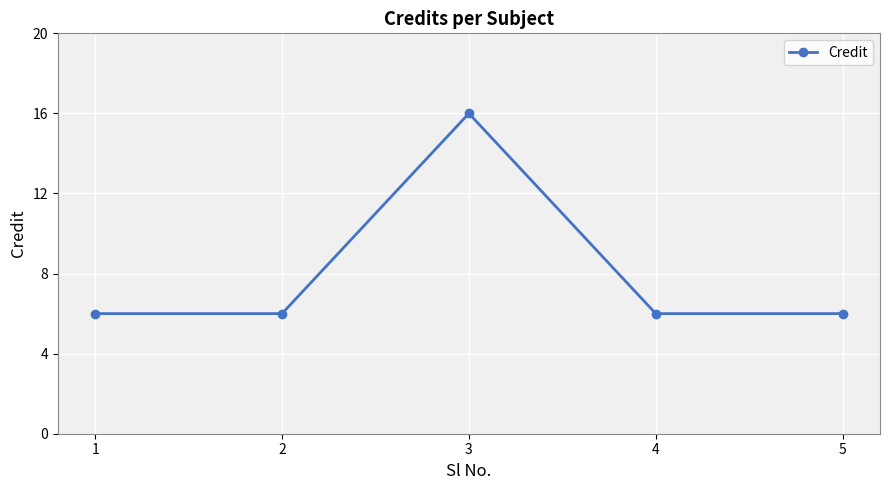

Reading left to right, list all the values displayed in this chart.

6	6	16	6	6